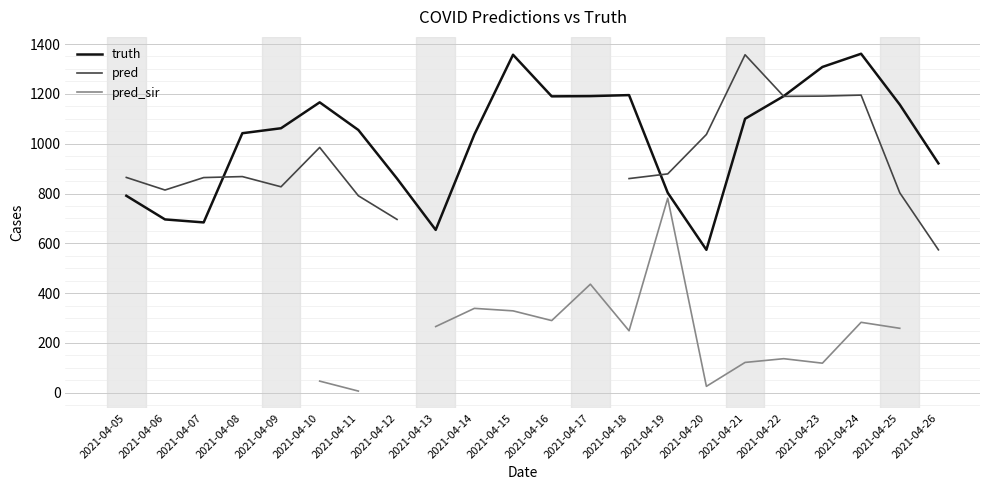

True or false: truth and pred_sir intersect in this chart.

False